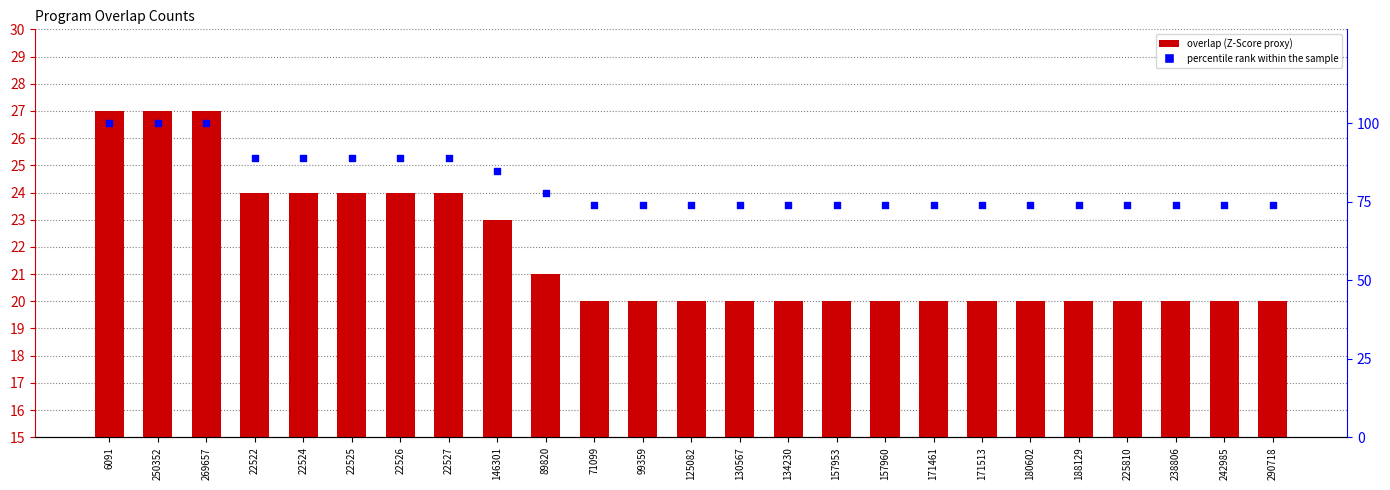

What are all the series names shown in the legend?

overlap, percentile rank within the sample